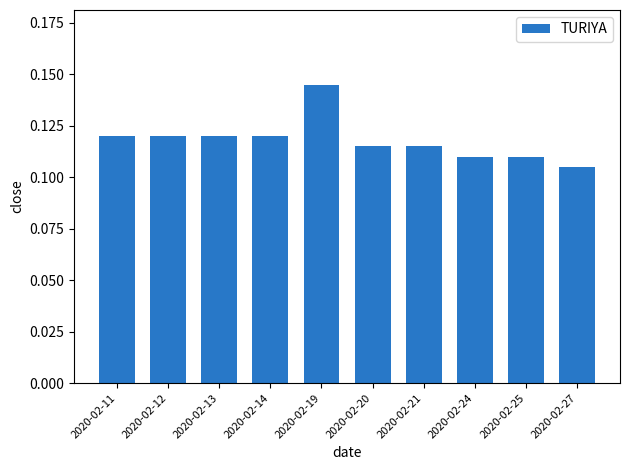

What is the sum of all values?

1.2